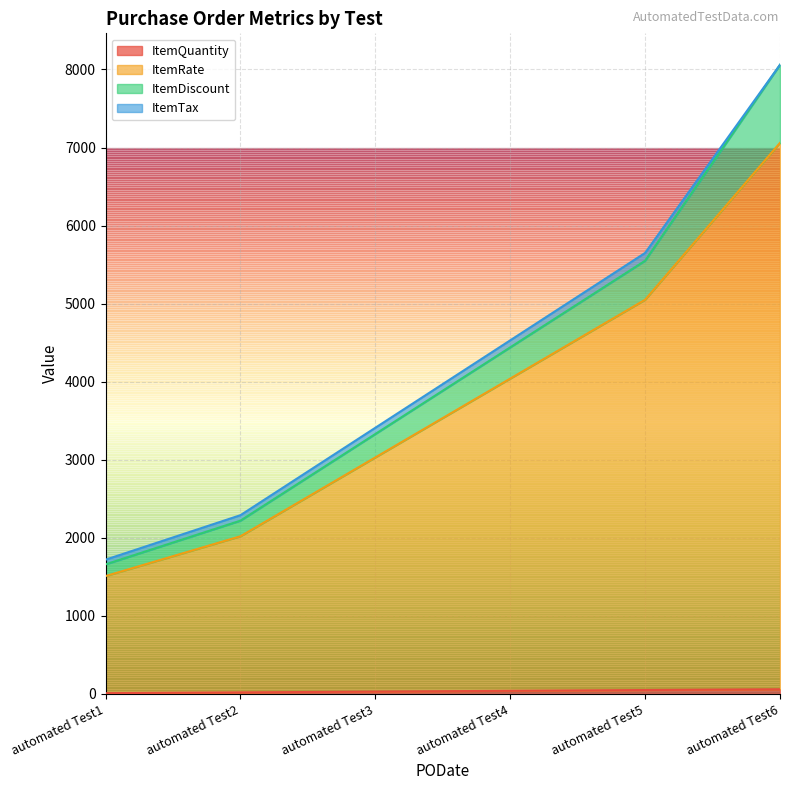

At which category is the sum across all series the highest?

automated Test6